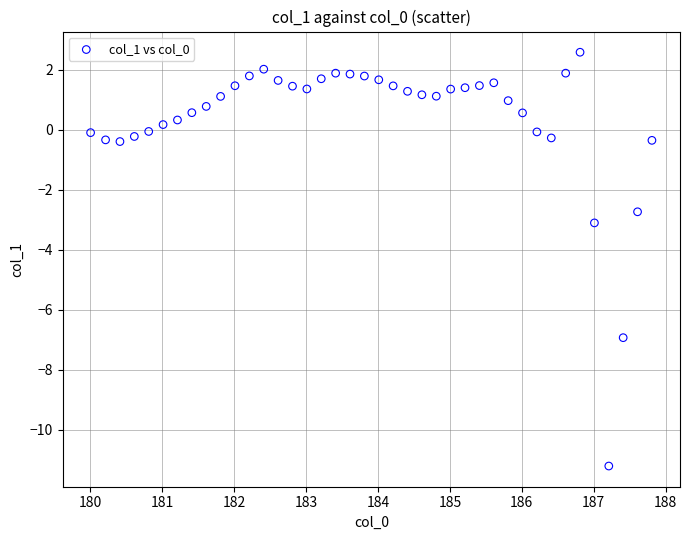

What is the range of X values (max minus min)?

7.8